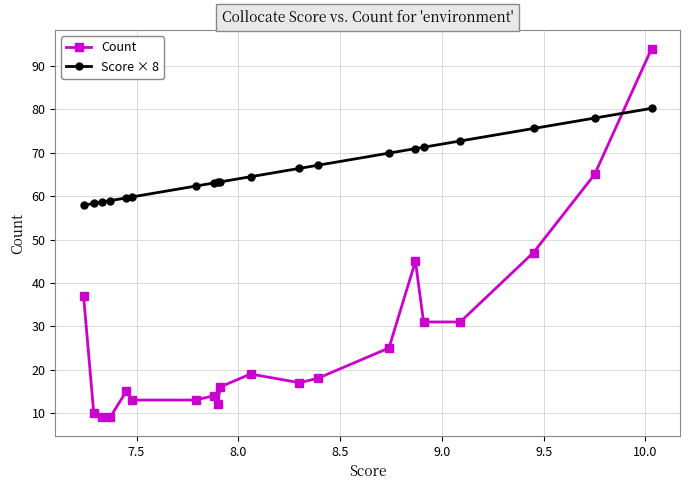

What is the highest value of the Score × 8 series?

80.2